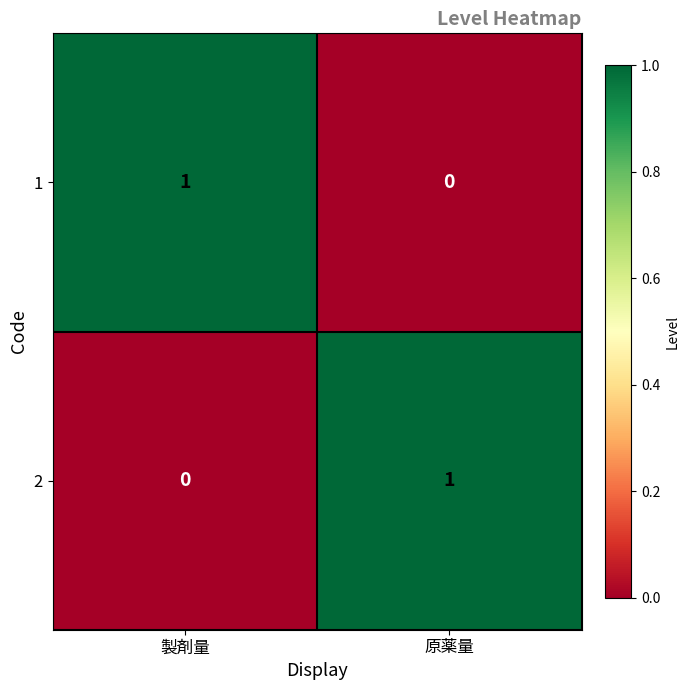

Reading left to right, list all the values displayed in this chart.

1: 製剤量=1	原薬量=0
2: 製剤量=0	原薬量=1